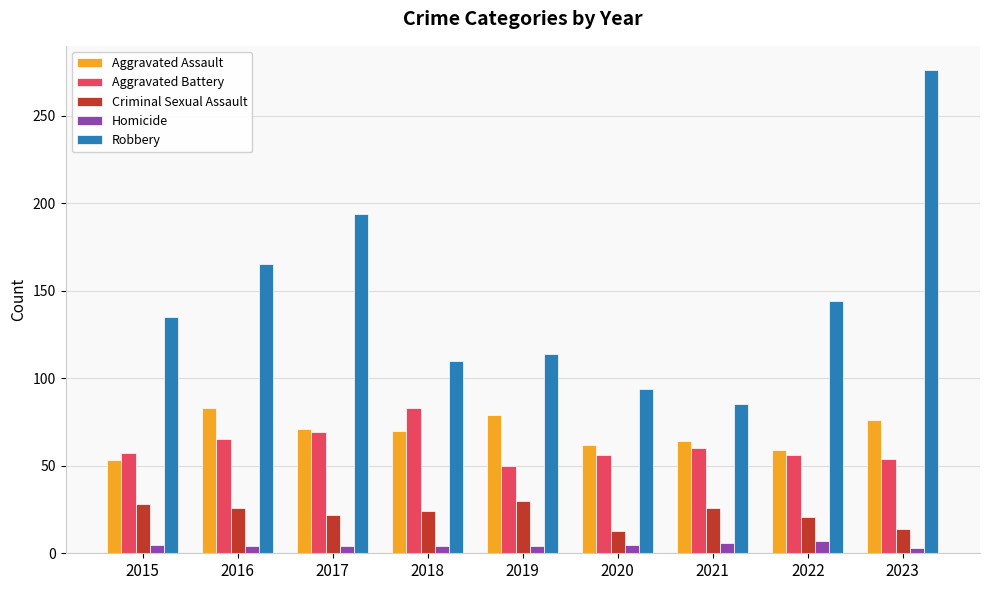

What is the total value across all series at 2017?

360